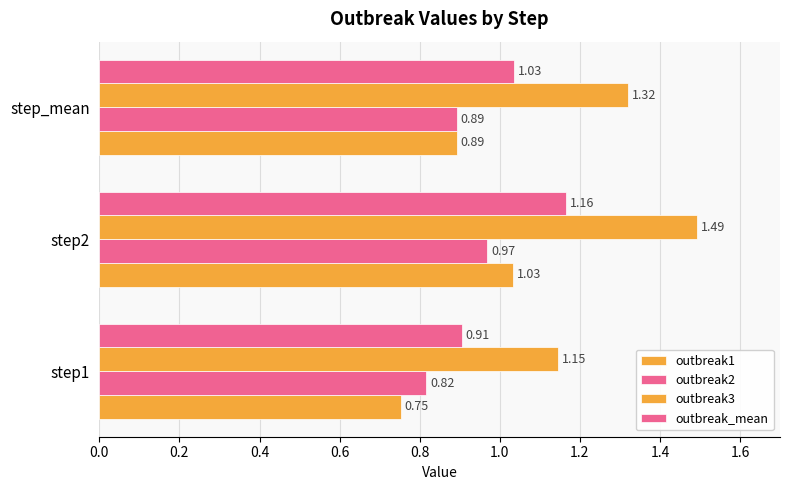

How many values in the outbreak_mean series exceed 1?

2